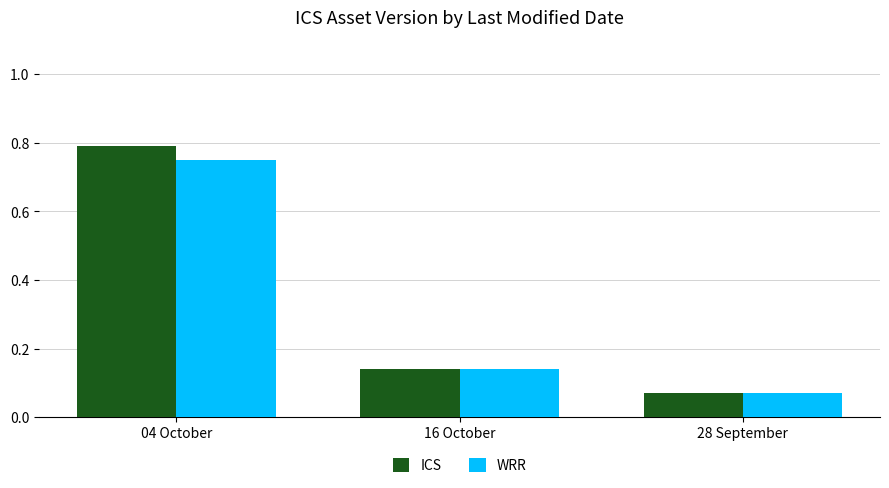

What are all the series names shown in the legend?

ICS, WRR